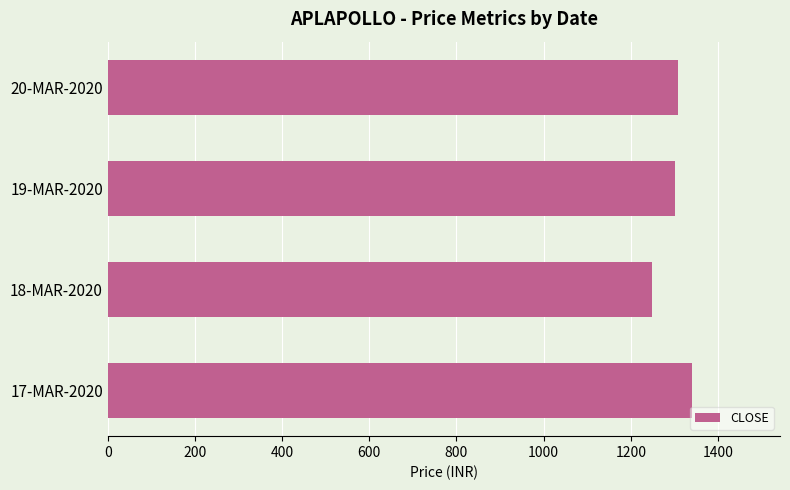

Which category has the highest value across all series?

17-MAR-2020